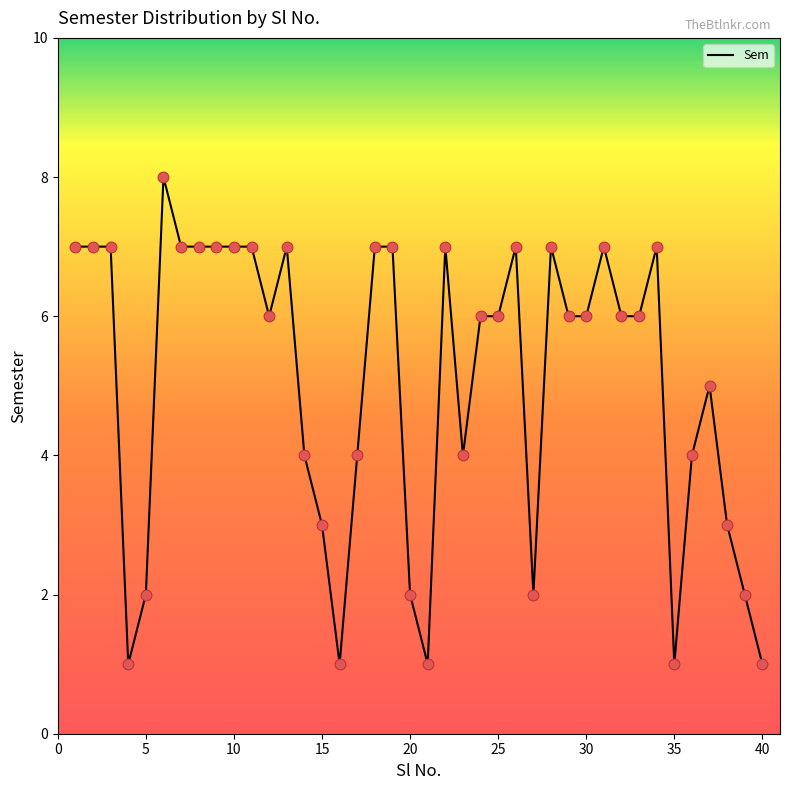

What is the maximum value shown in the chart?

8